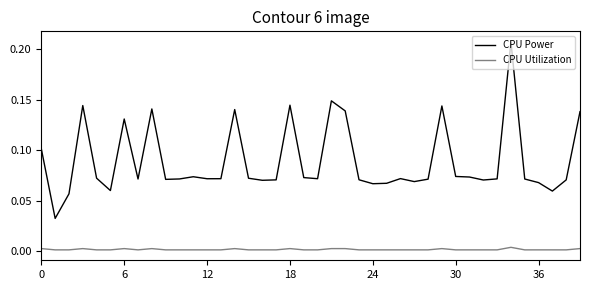

Which series has the largest total across all categories?

CPU Power